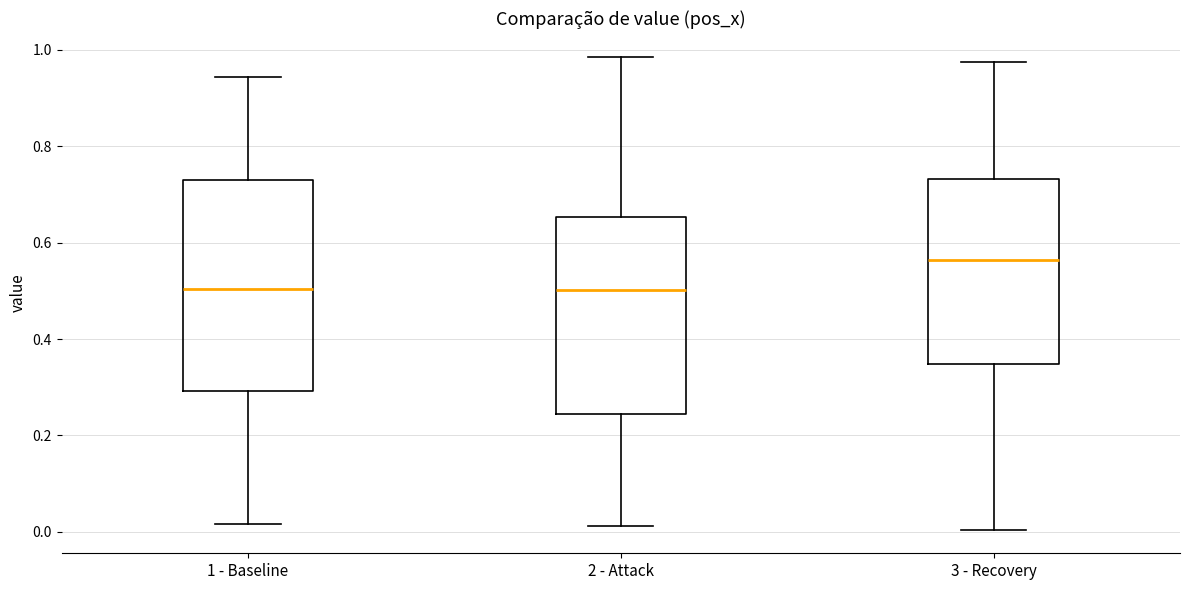

Comparing the boxes themselves (not the whiskers), which one is the tallest?

1 - Baseline